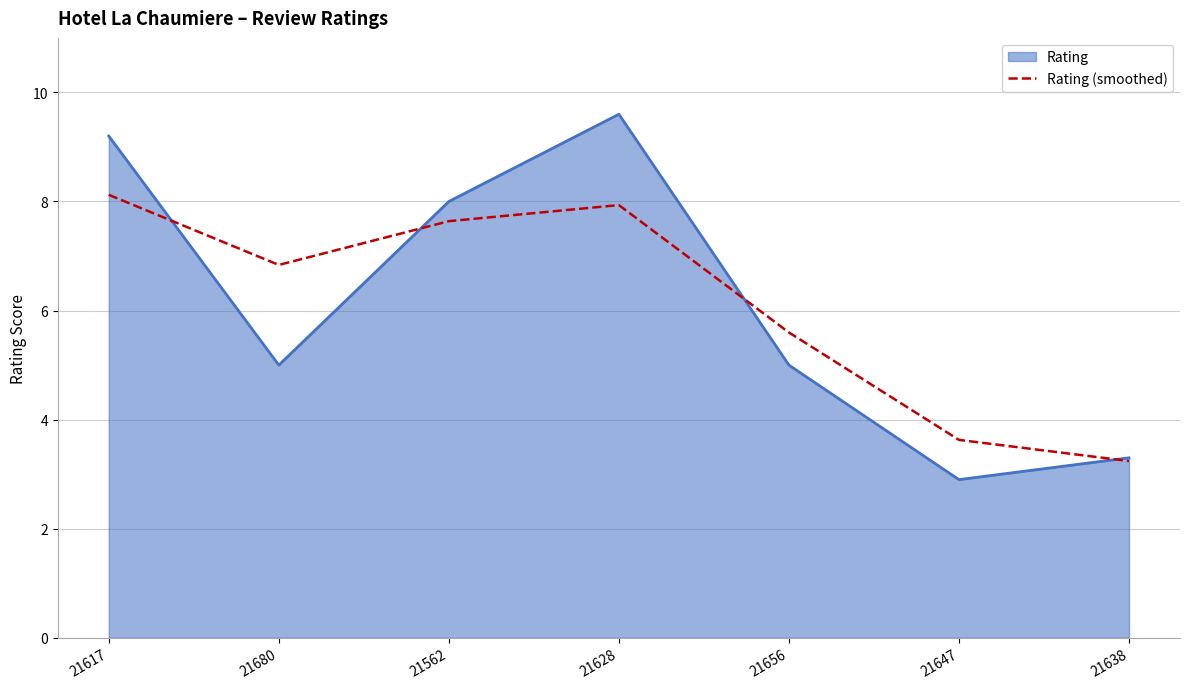

Is it true that Rating (smoothed) equals 3.2 at 21638?

True